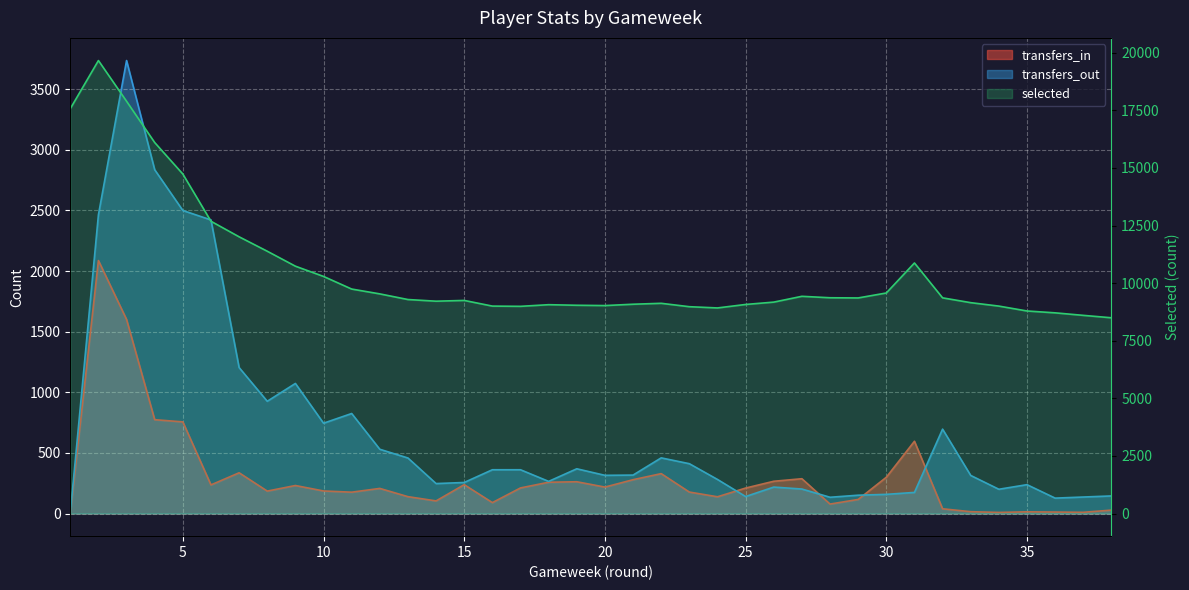

How many interior local valleys does the transfers_out series have?

9